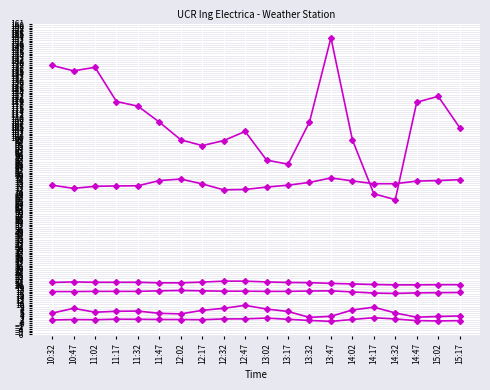

Does the chart have visible grid lines?

Yes